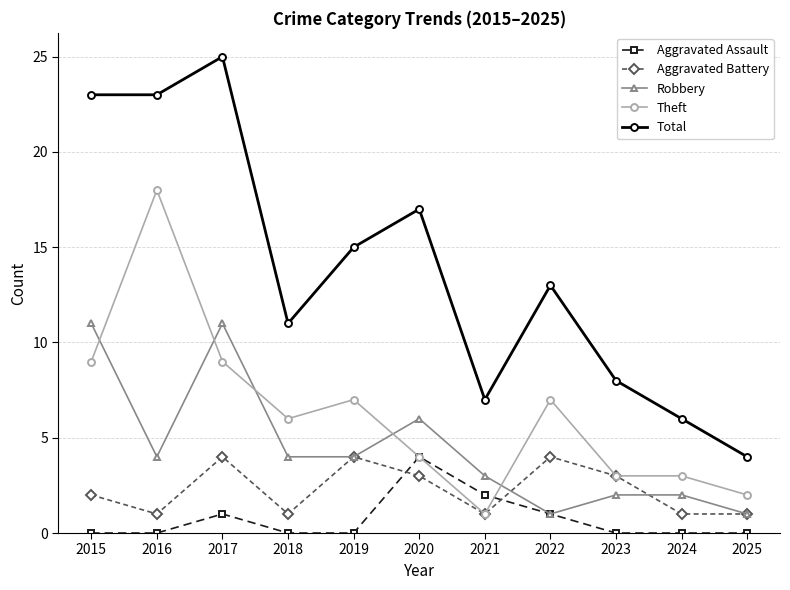

At which label does Theft reach its minimum?

2021